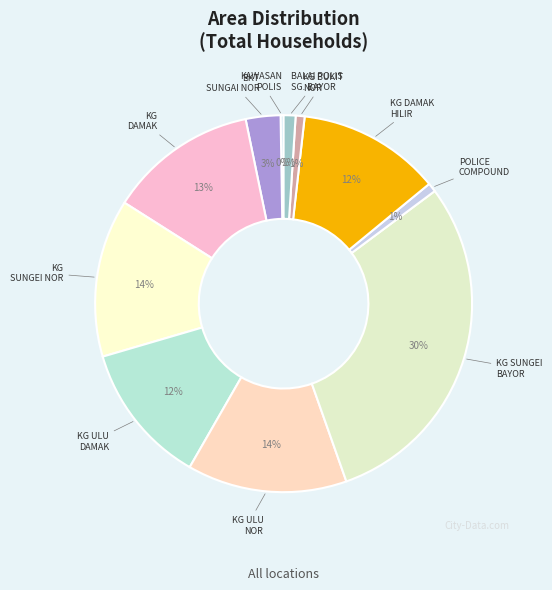

Which has a higher value, KG SUNGEI BAYOR or KG ULU DAMAK?

KG SUNGEI BAYOR